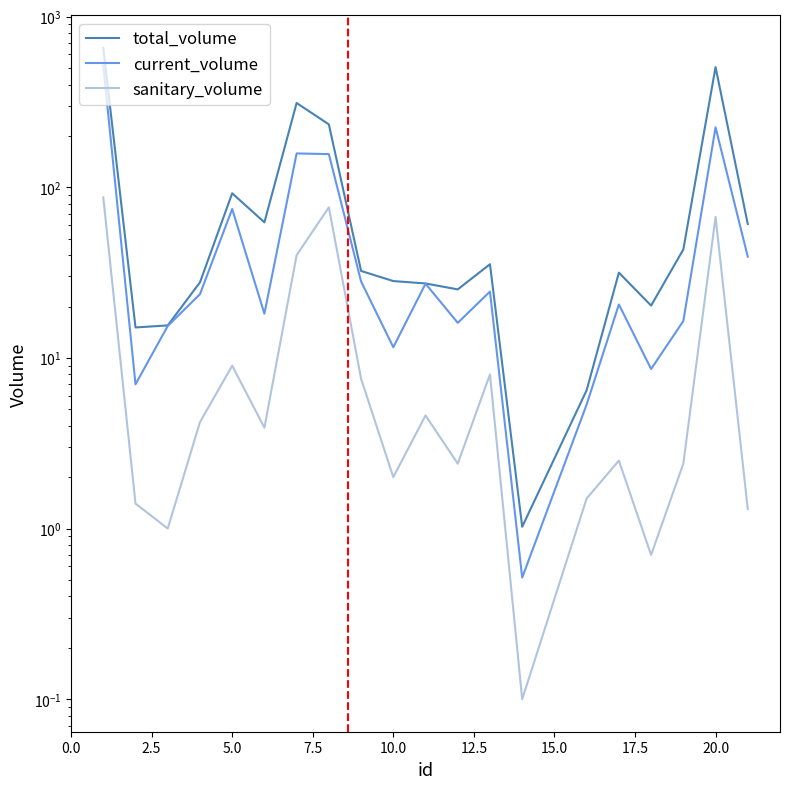

Which has a higher value, 7.5 or 20.0?

20.0